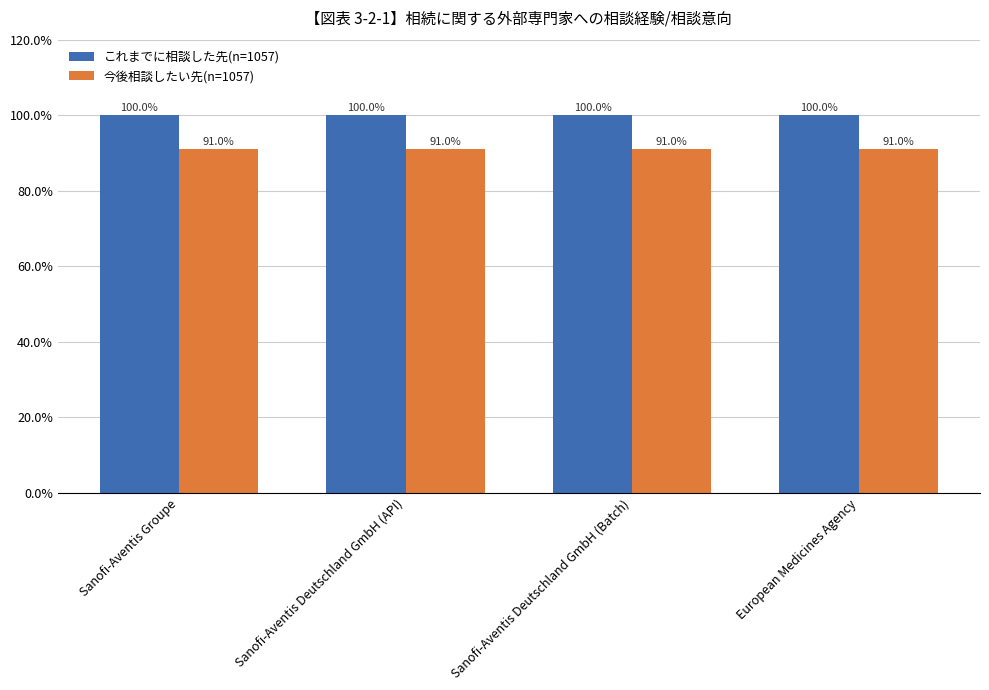

Rank the series by their average value, from highest to lowest.

これまでに相談した先(n=1057), 今後相談したい先(n=1057)